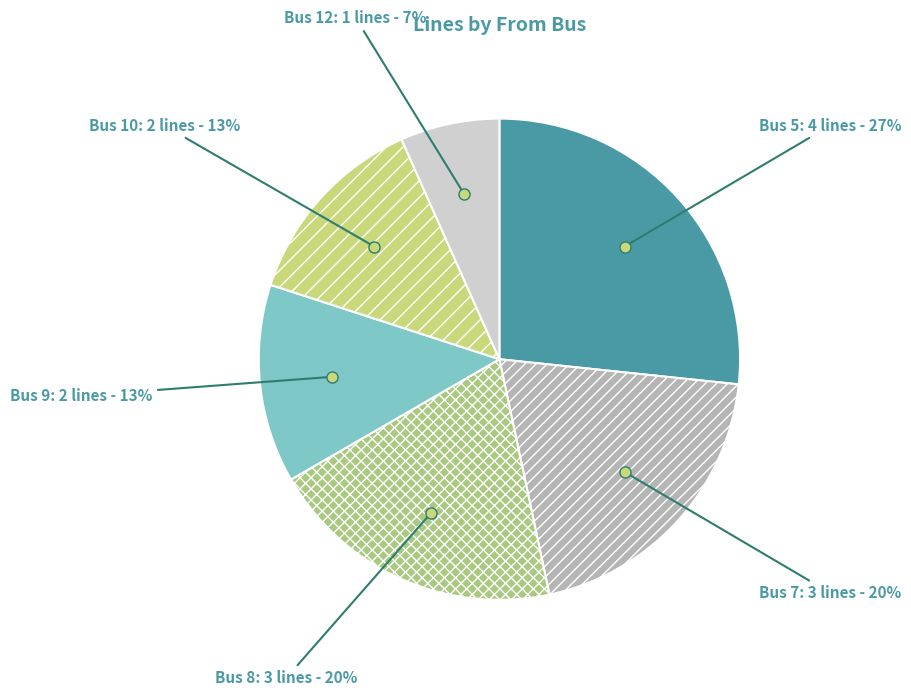

To the nearest percent, what is the difference between the largest and smallest slice percentages?

20%